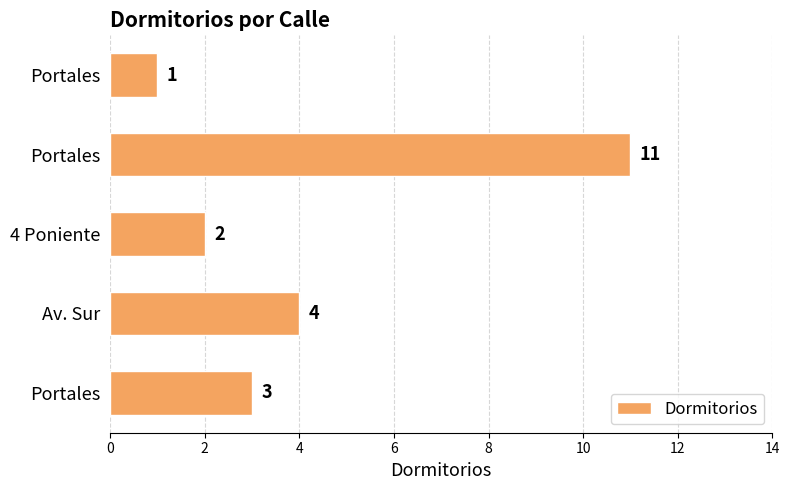

How many bars are there in total?

5